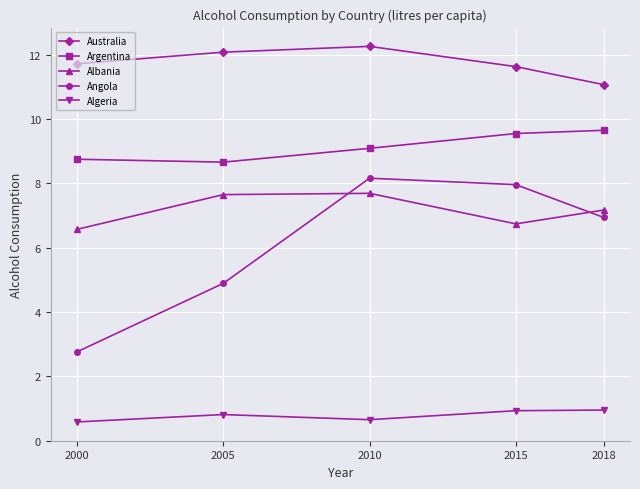

Which series has the widest spread of values?

Angola